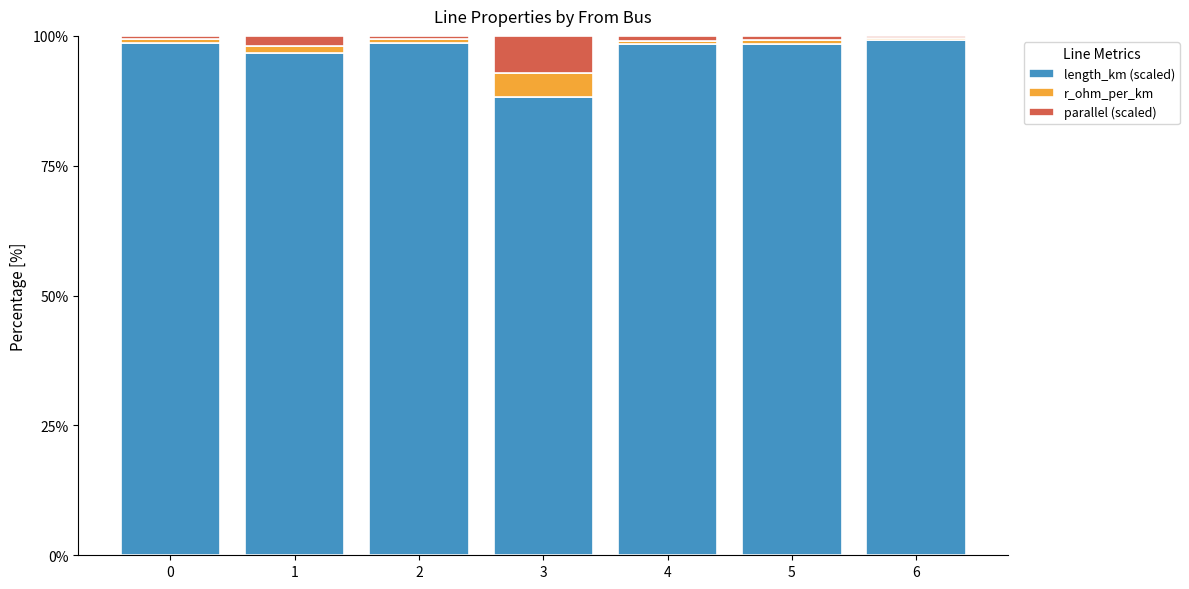

What is the highest value of the length_km (scaled) series?

99.3